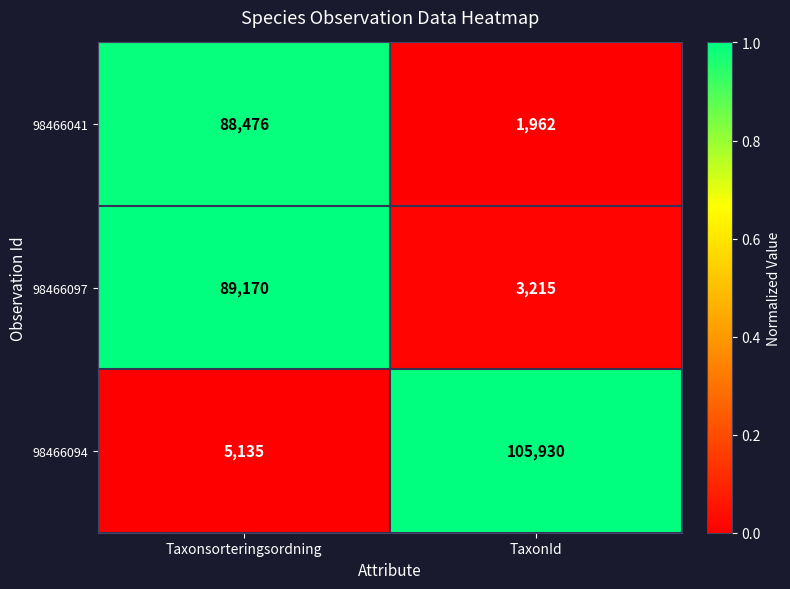

What is the greatest value displayed?

105930